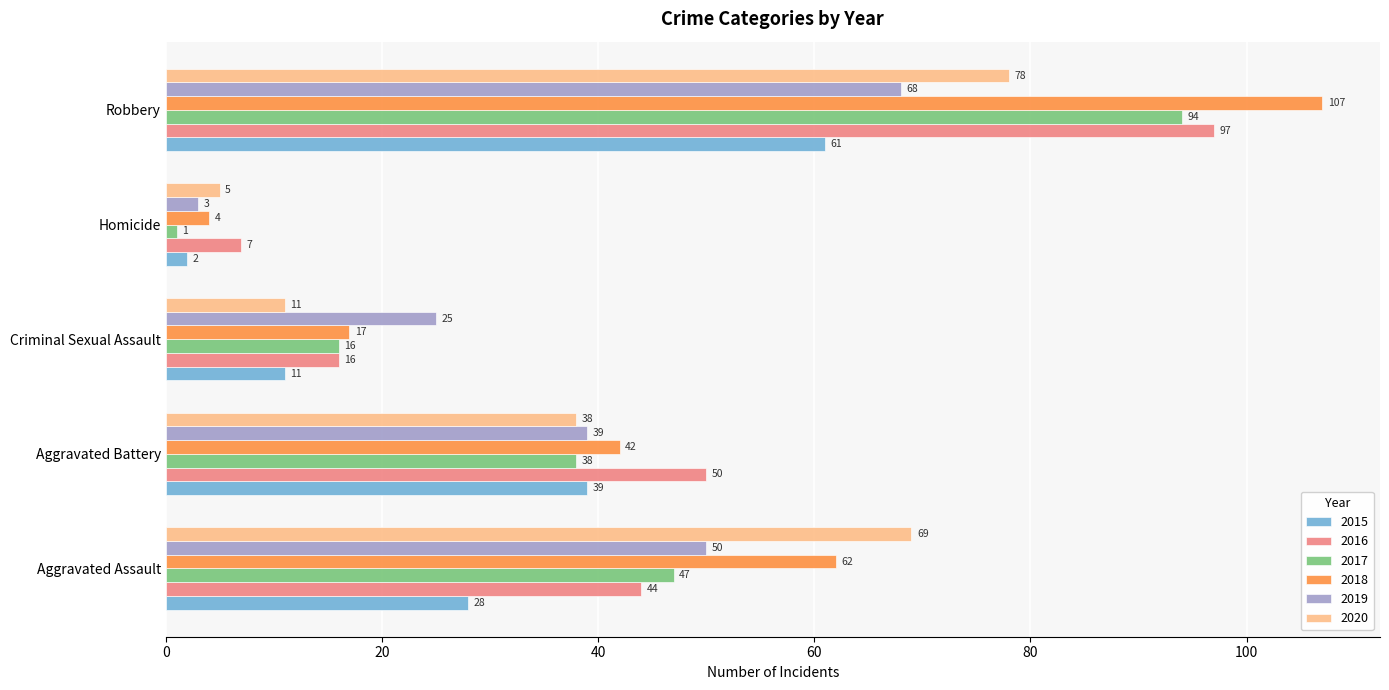

What is the sum of all 2017 values?

196